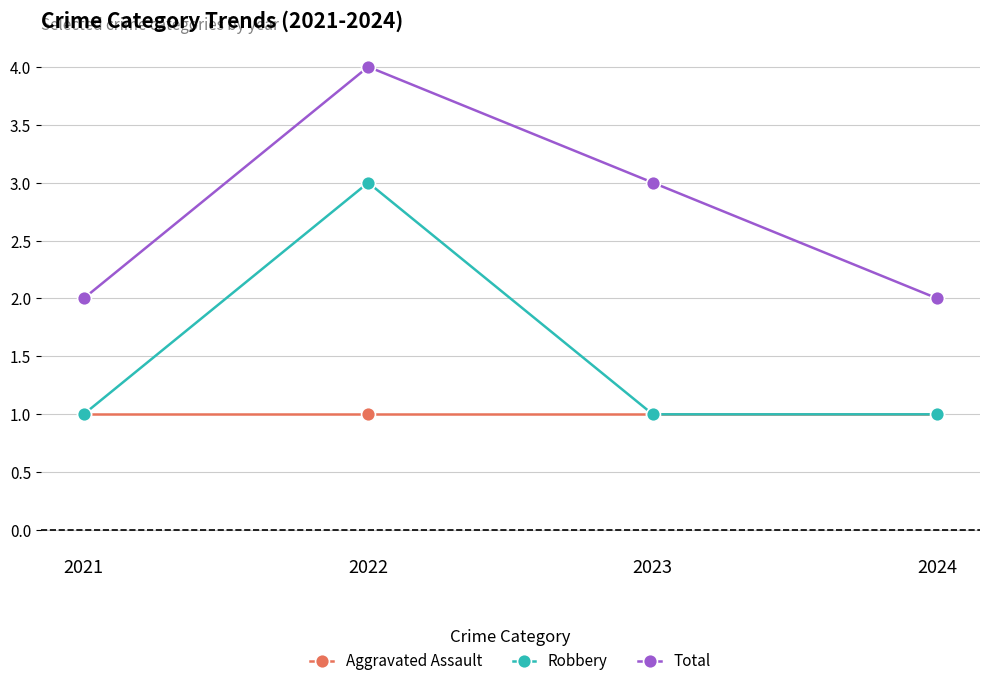

Which series has the largest total across all categories?

Total